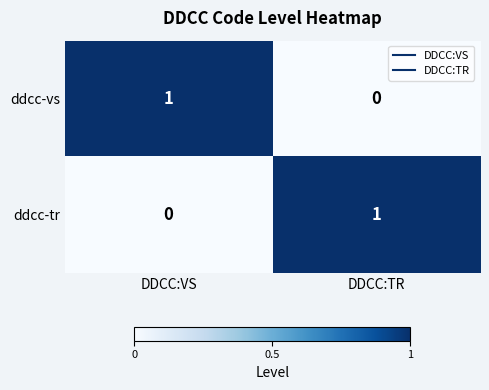

Reading left to right, extract all data points from this chart.

ddcc-vs: DDCC:VS=1	DDCC:TR=0
ddcc-tr: DDCC:VS=0	DDCC:TR=1